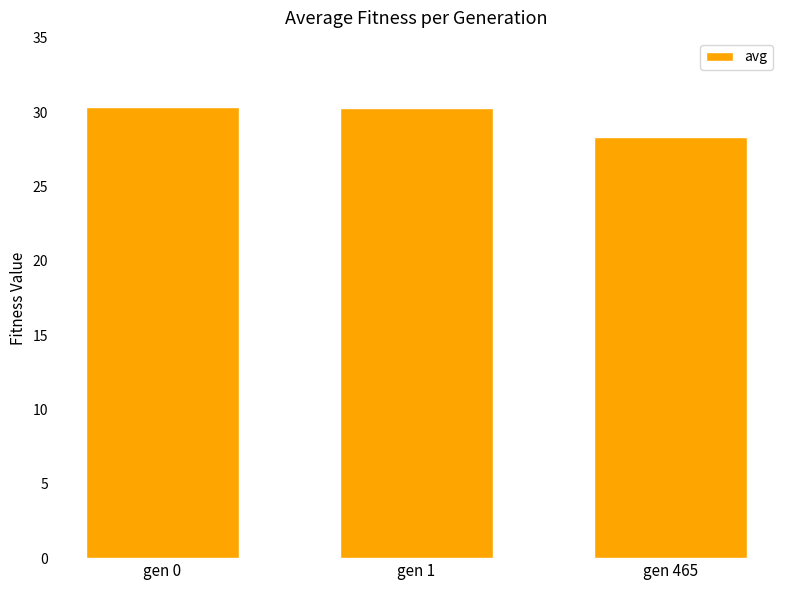

Does the chart contain stacked bars?

No